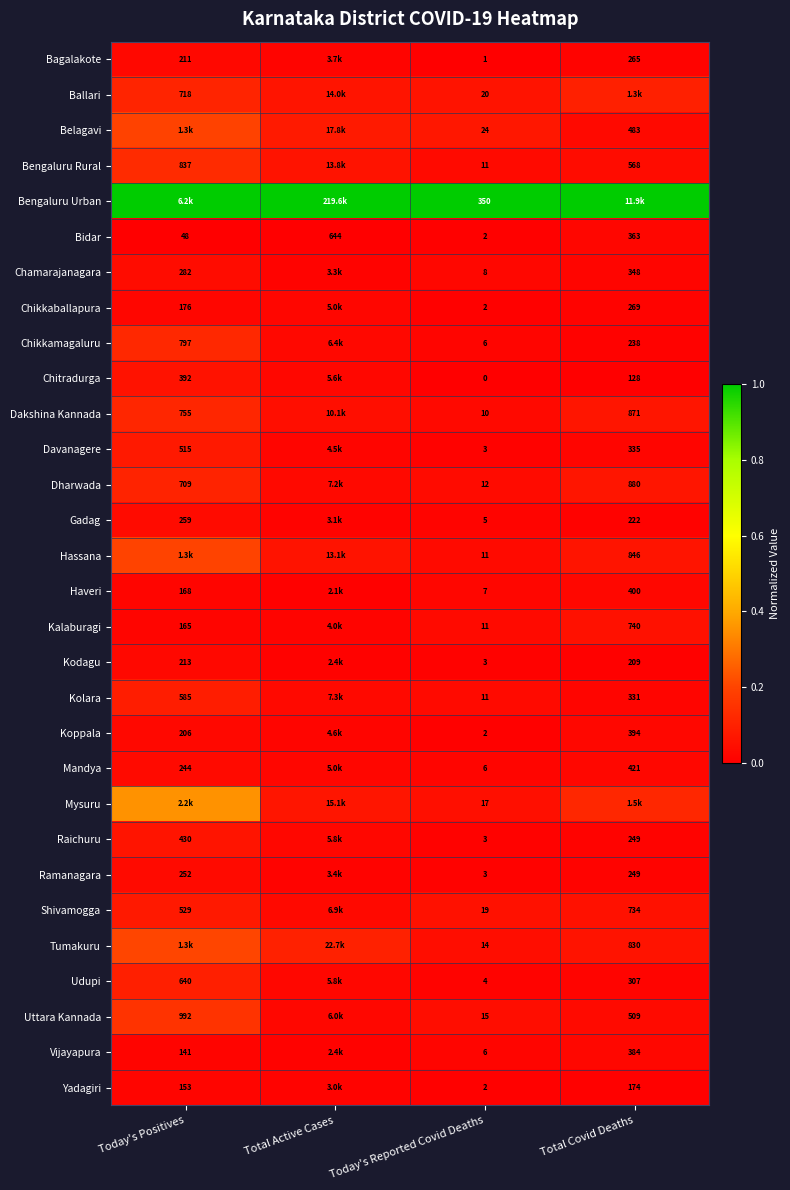

Where is Bidar nearest to the value 323?

Total Covid Deaths